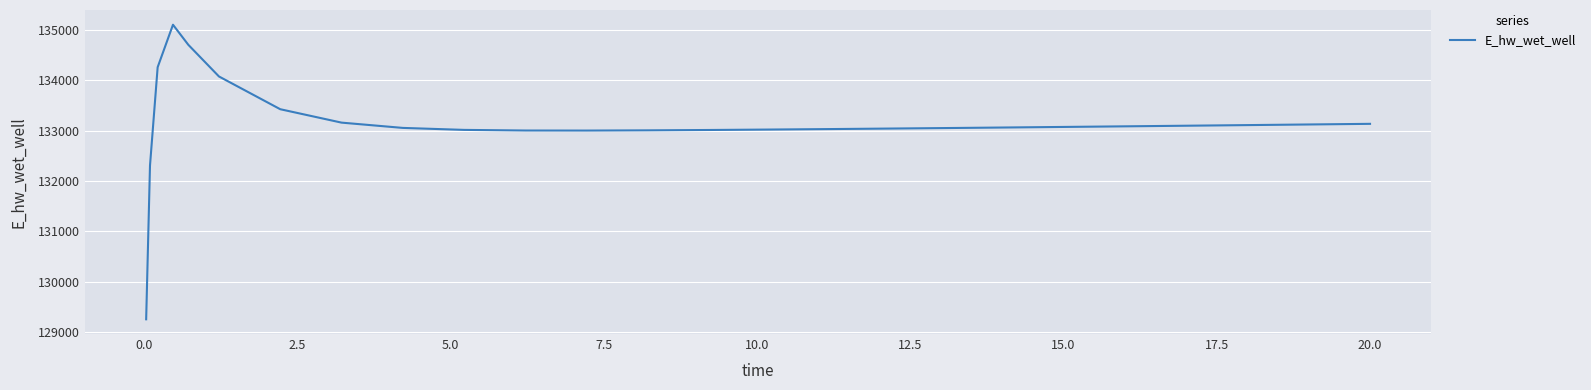

Count the number of data series in this chart.

1